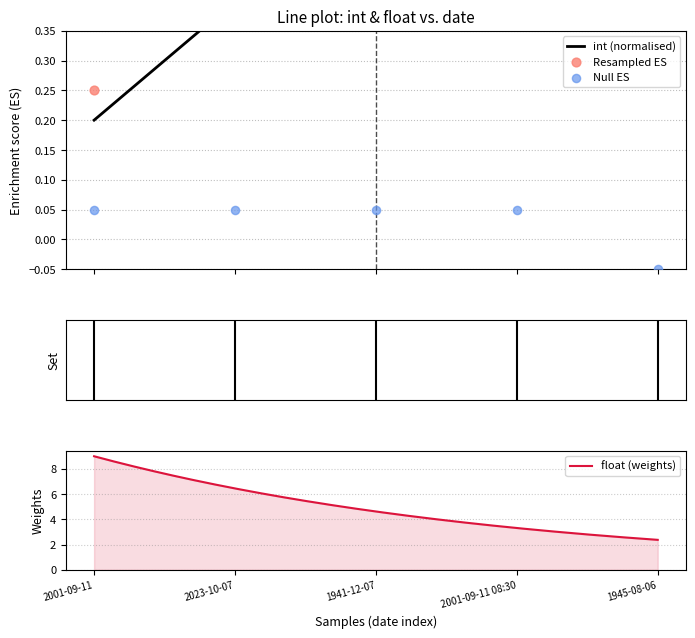

The float (weights) series shows 2.4 at 1945-08-06. True or false?

True